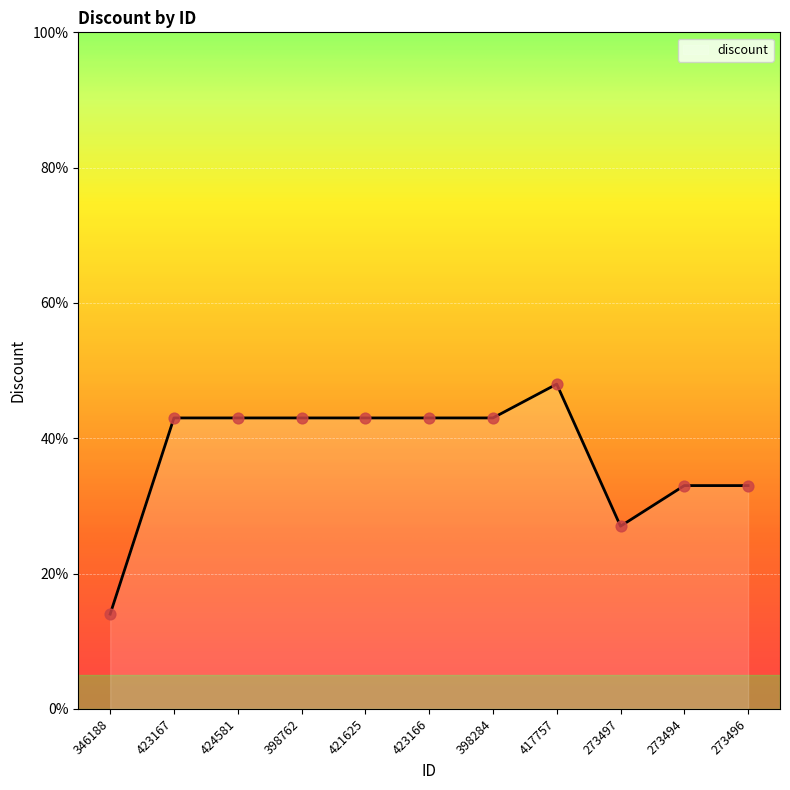

What is the change in value from 421625 to 417757?

+5